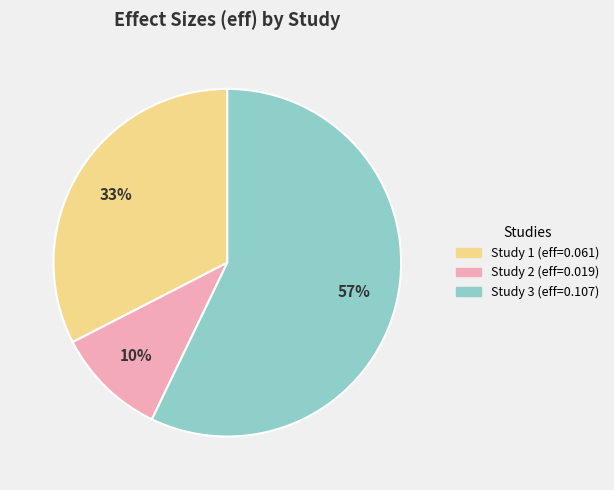

Does any single category account for the majority?

Yes